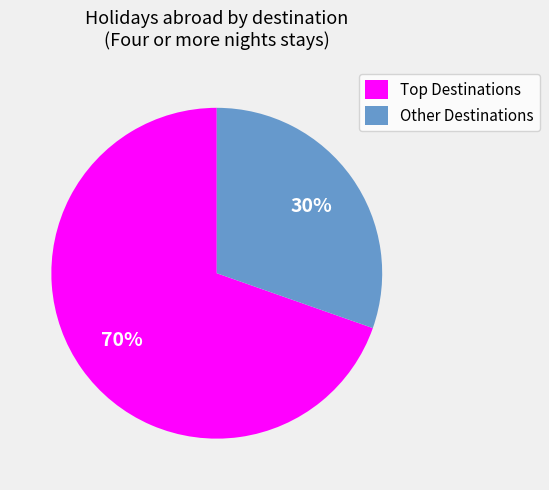

What percentage is the Other Destinations slice, to the nearest percent?

30%